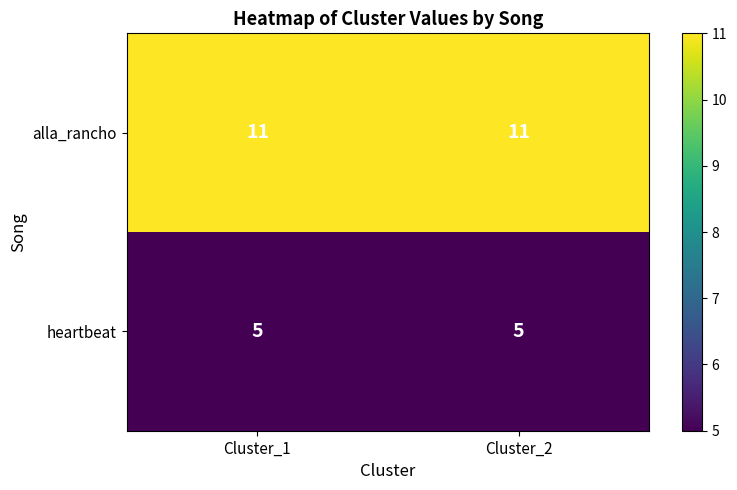

List the series in order of their peak value, highest first.

alla_rancho, heartbeat